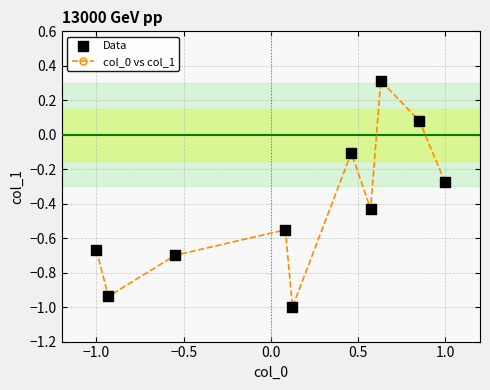

What is the value of the 5th point from the left?

-1.0